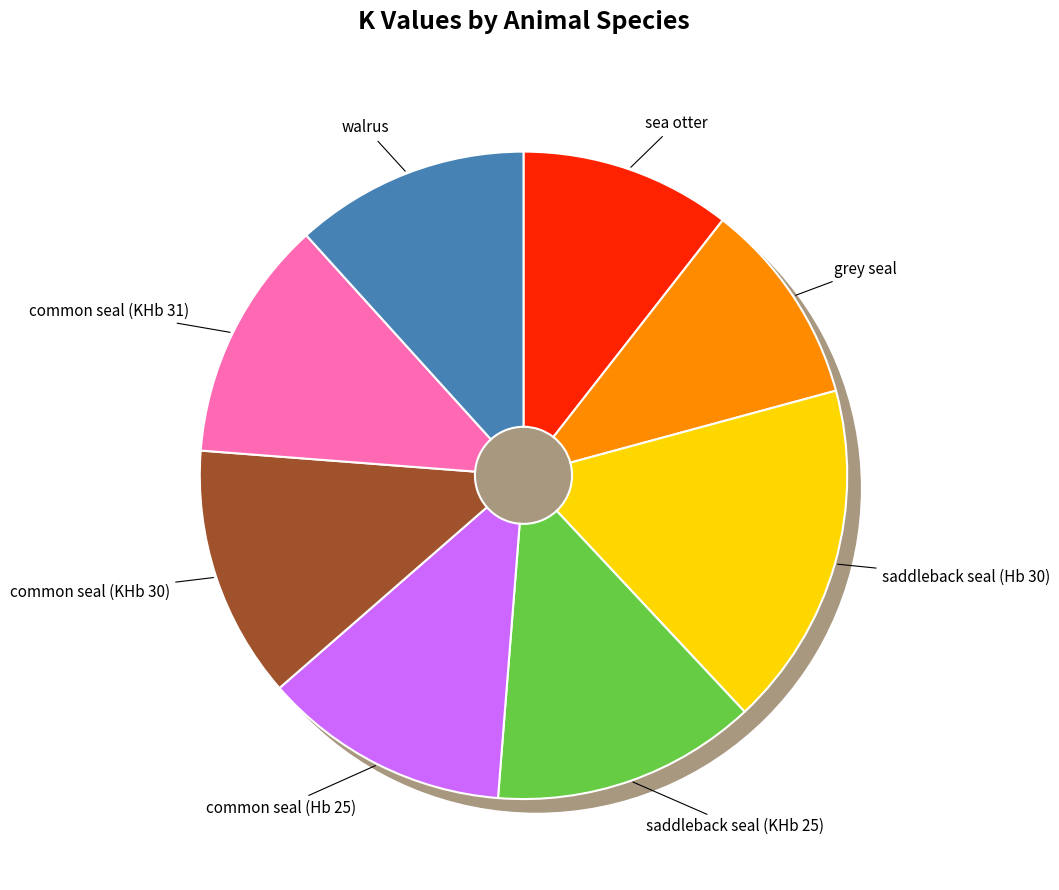

Is it true that walrus is 1% of the pie?

False